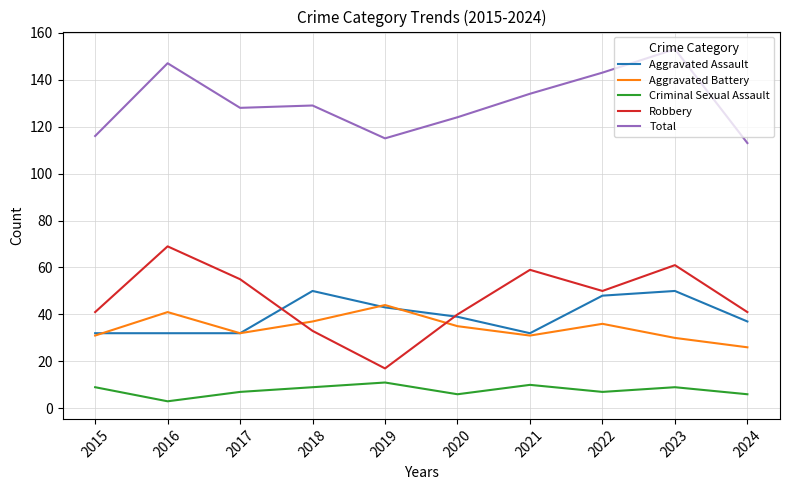

Reading right to left, transcribe all the data shown in this chart.

Aggravated Assault: 2024=37	2023=50	2022=48	2021=32	2020=39	2019=43	2018=50	2017=32	2016=32	2015=32
Aggravated Battery: 2024=26	2023=30	2022=36	2021=31	2020=35	2019=44	2018=37	2017=32	2016=41	2015=31
Criminal Sexual Assault: 2024=6	2023=9	2022=7	2021=10	2020=6	2019=11	2018=9	2017=7	2016=3	2015=9
Robbery: 2024=41	2023=61	2022=50	2021=59	2020=40	2019=17	2018=33	2017=55	2016=69	2015=41
Total: 2024=113	2023=153	2022=143	2021=134	2020=124	2019=115	2018=129	2017=128	2016=147	2015=116